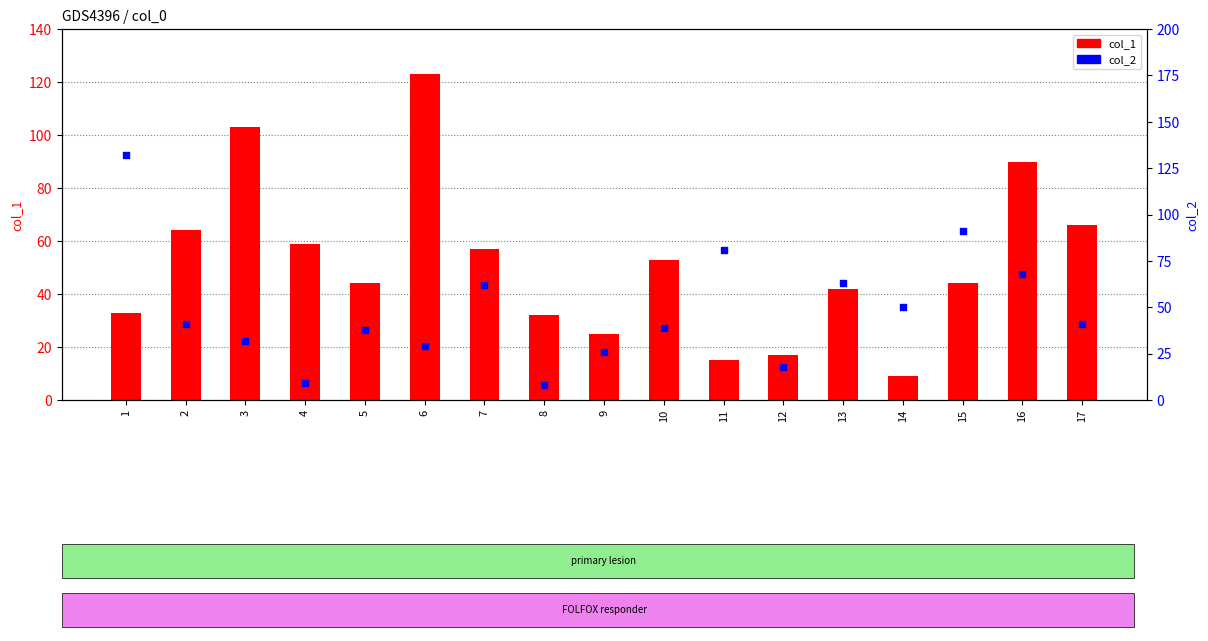

At how many categories does at least one series exceed 108?

2